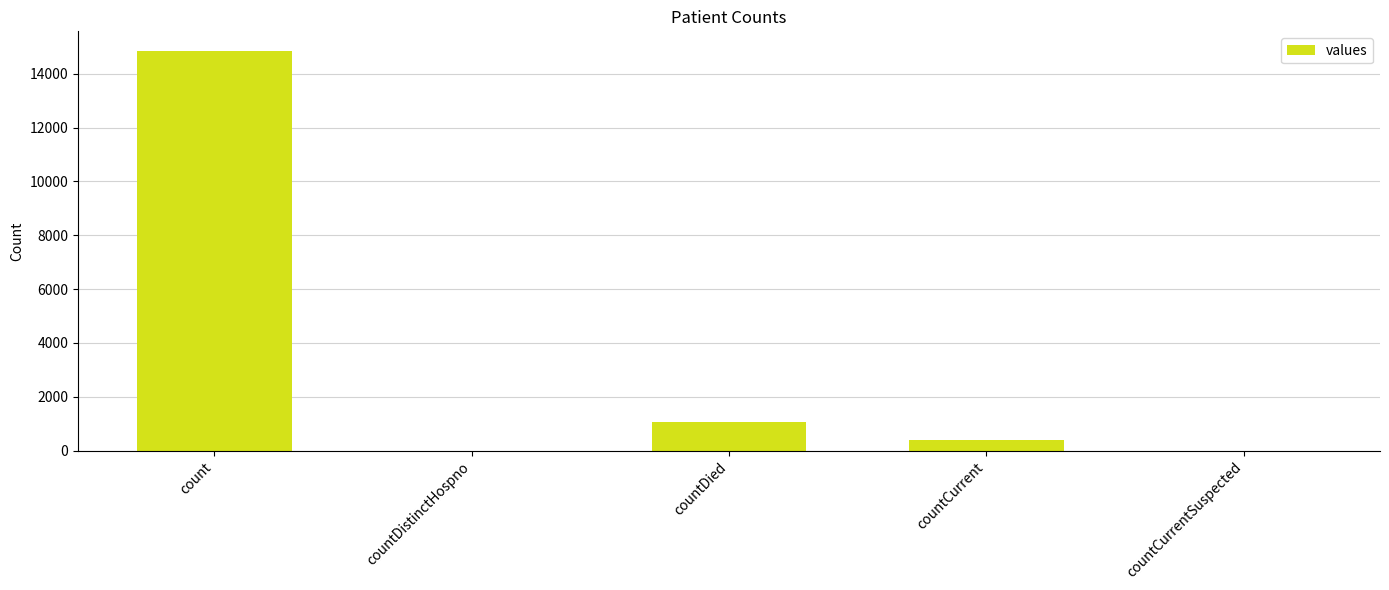

What is the sum of the values at count and countDistinctHospno?

14832